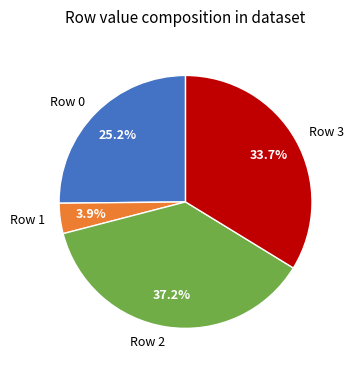

To the nearest percent, what percentage of the pie is Row 3?

34%